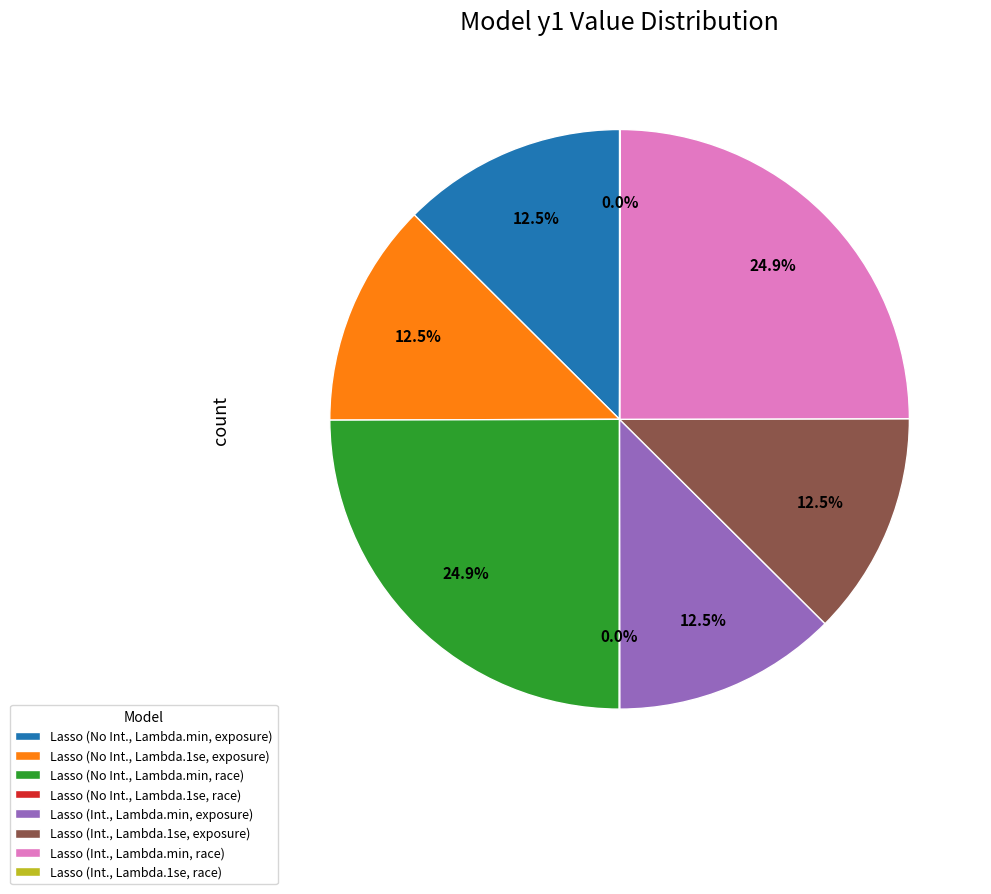

Is there any slice that represents more than half of the pie?

No